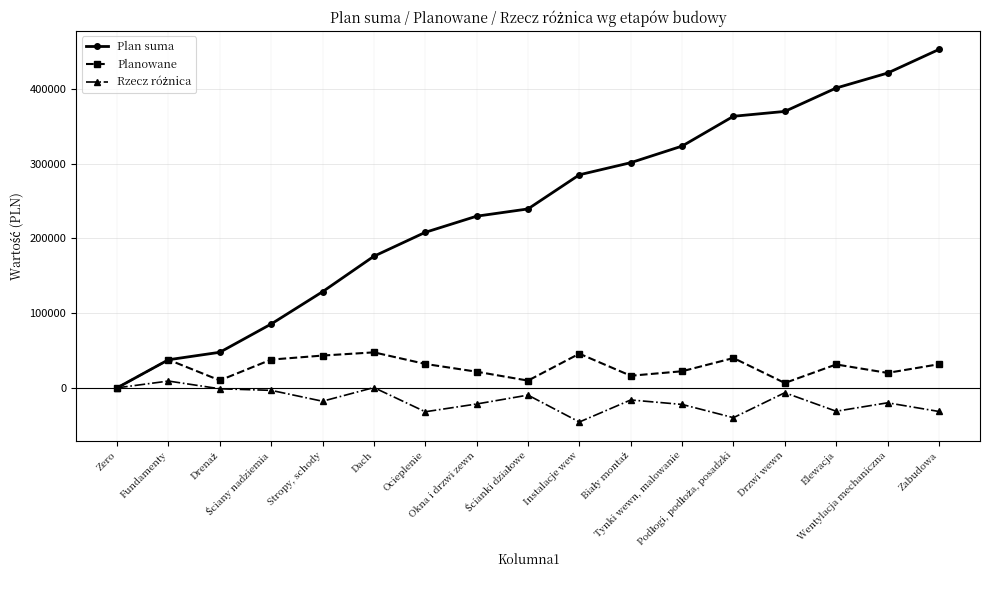

Count the number of categories in the chart.

17